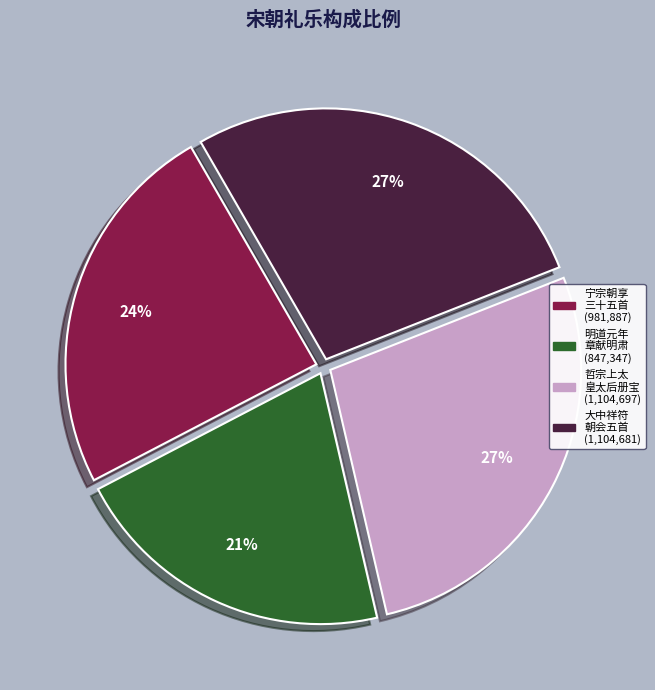

Does any single category account for the majority?

No